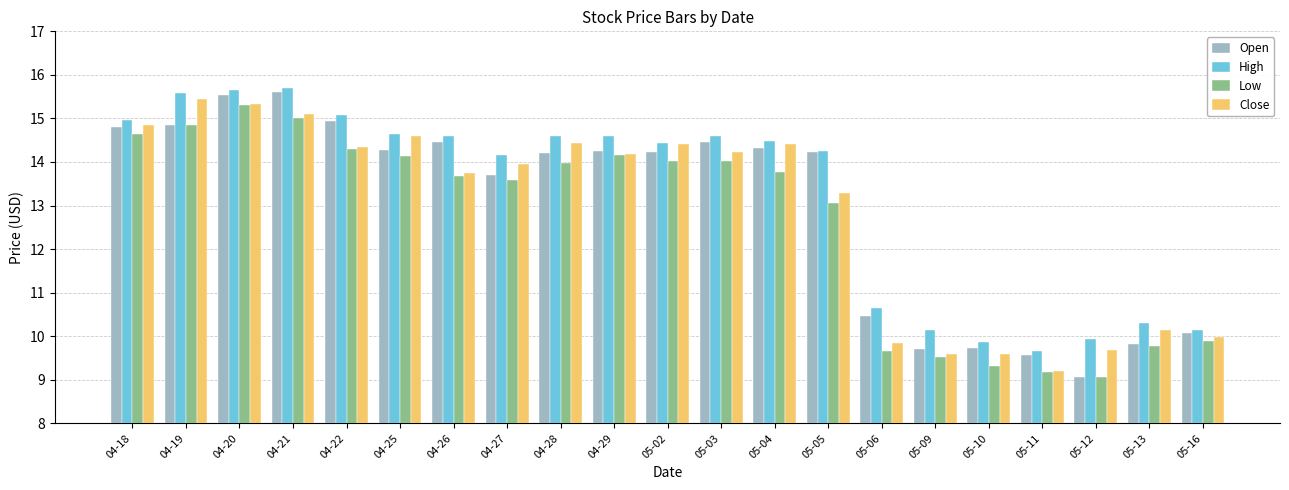

At which label is Close closest to 12?

05-05